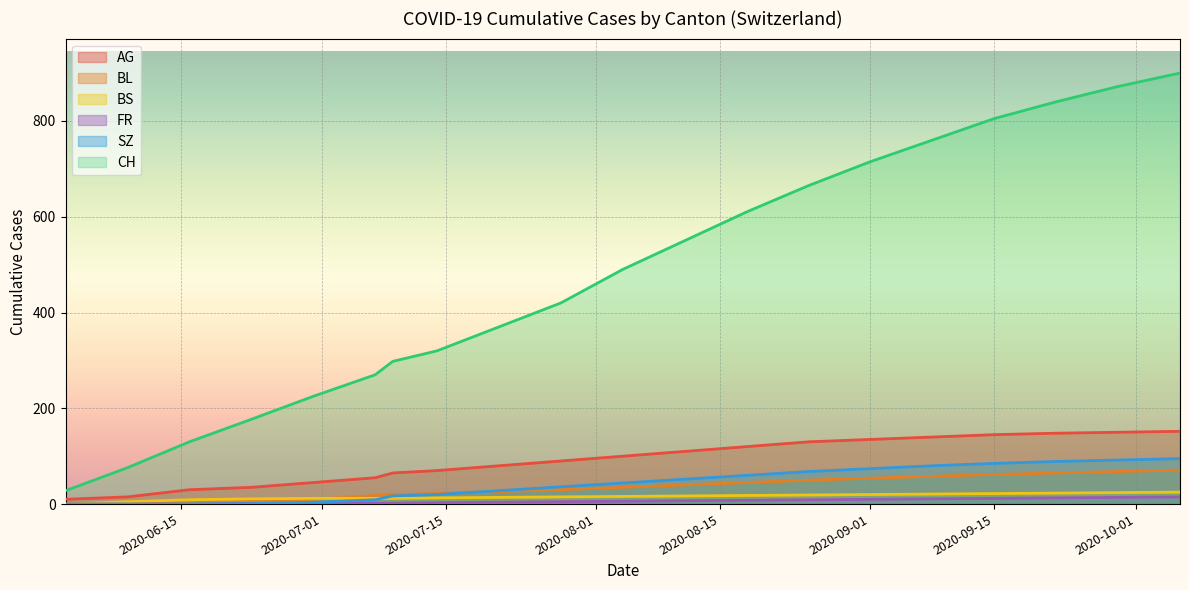

Between 2020-10-13 and 2020-08-25, which is larger?

2020-10-13